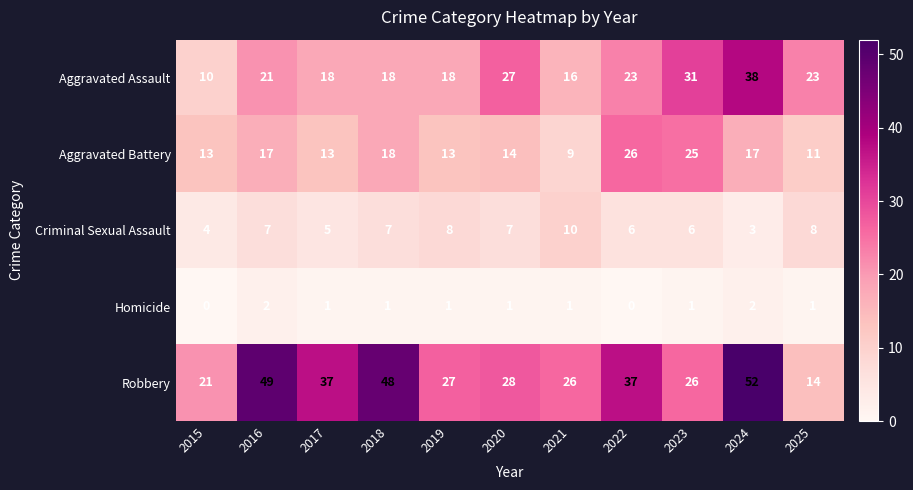

Rank the series by their maximum value, from lowest to highest.

Homicide, Criminal Sexual Assault, Aggravated Battery, Aggravated Assault, Robbery